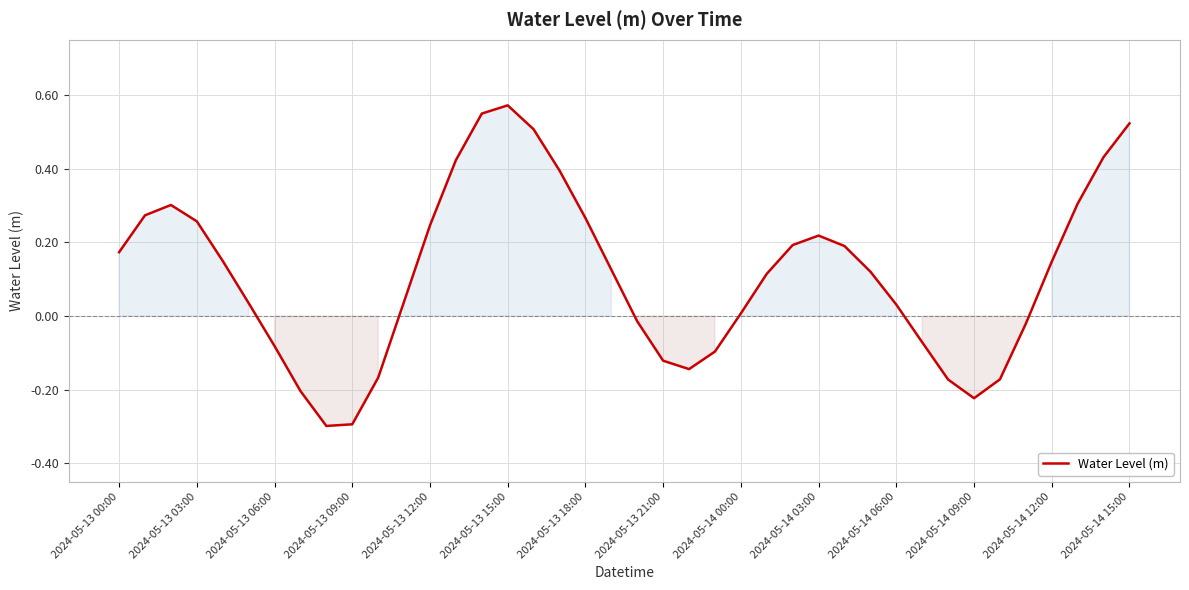

What is the minimum value shown in the chart?

-0.3